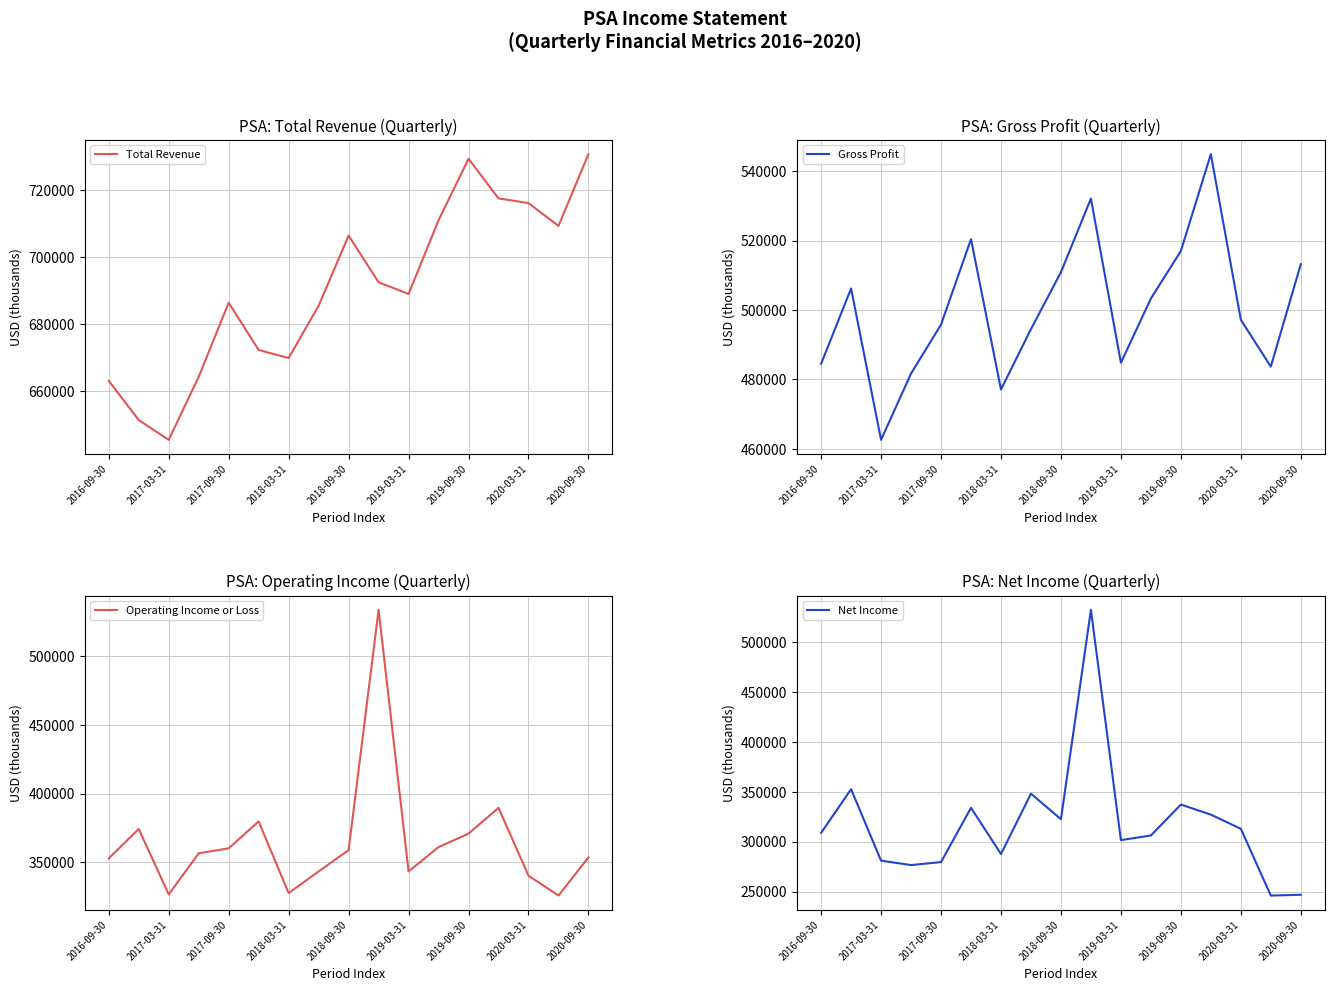

Reading right to left, transcribe all the data shown in this chart.

Total Revenue: 730700	709300	716100	717500	729300	711000	689000	692500	706400	685500	669900	672300	686400	664300	645500	651400	663100
Gross Profit: 513200	483700	497200	544900	517000	503300	484800	532100	510900	494500	477100	520400	495800	481700	462600	506200	484500
Operating Income or Loss: 353600	325800	340300	389700	370900	361100	343400	533900	358900	343400	327600	379800	360200	356600	326600	374300	352900
Net Income: 246900	246100	313100	327300	337400	306400	301700	532700	322700	348300	287800	334100	279700	276700	281100	352800	309000